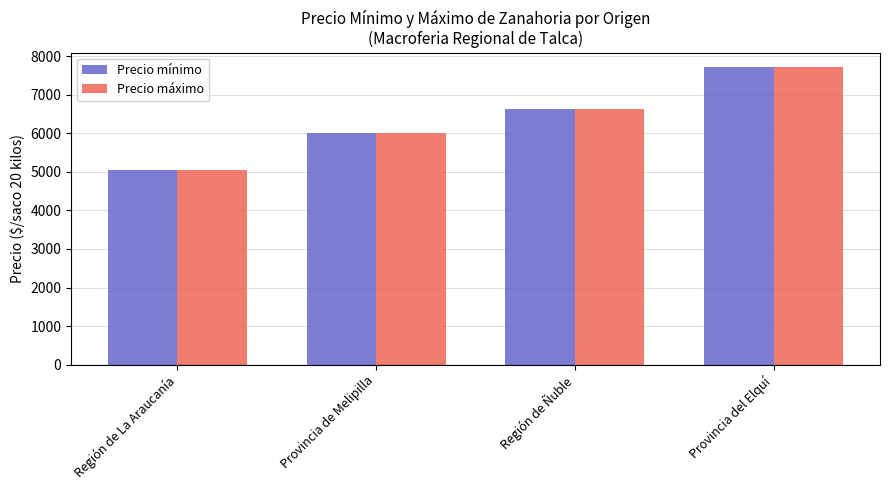

What is the label of the 3rd bar from the left?

Región de Ñuble